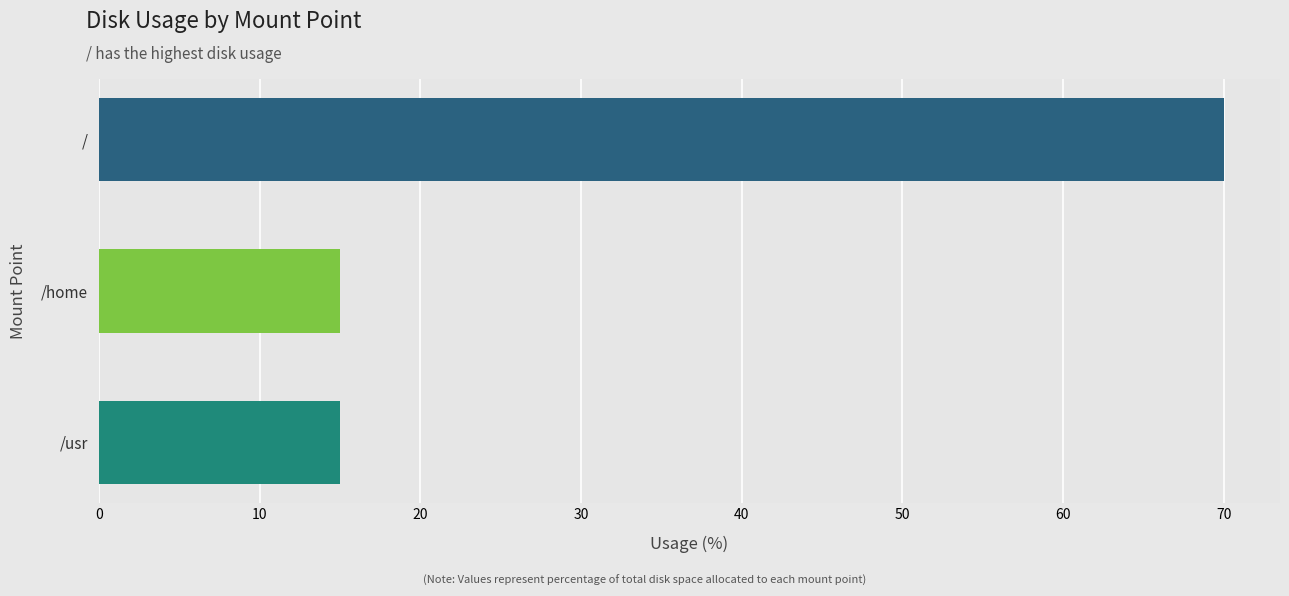

Reading bottom to top, what are all the values shown in this chart?

15	15	70